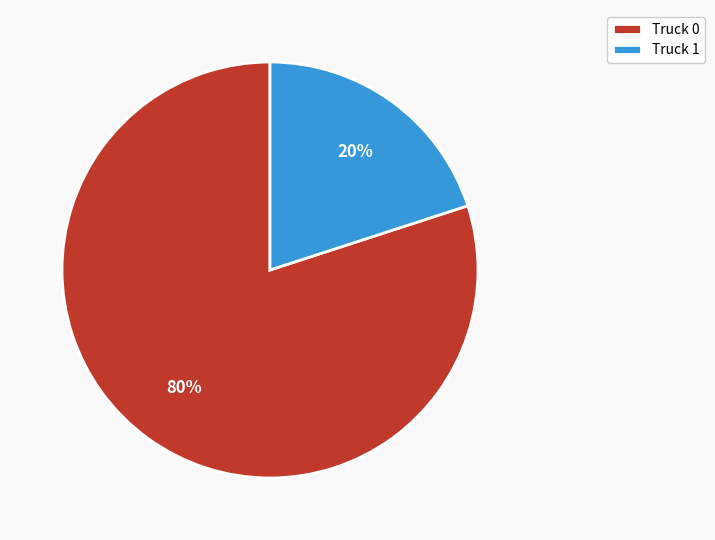

True or false: Truck 0 accounts for 86% of the total.

False